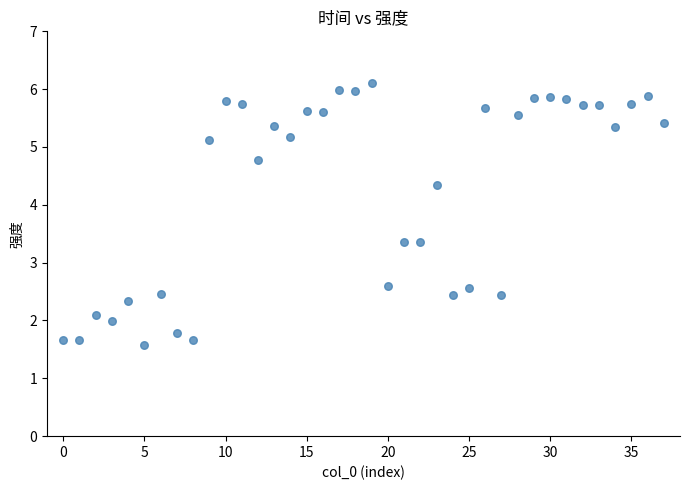

What is the range of Y values (max minus min)?

4.5